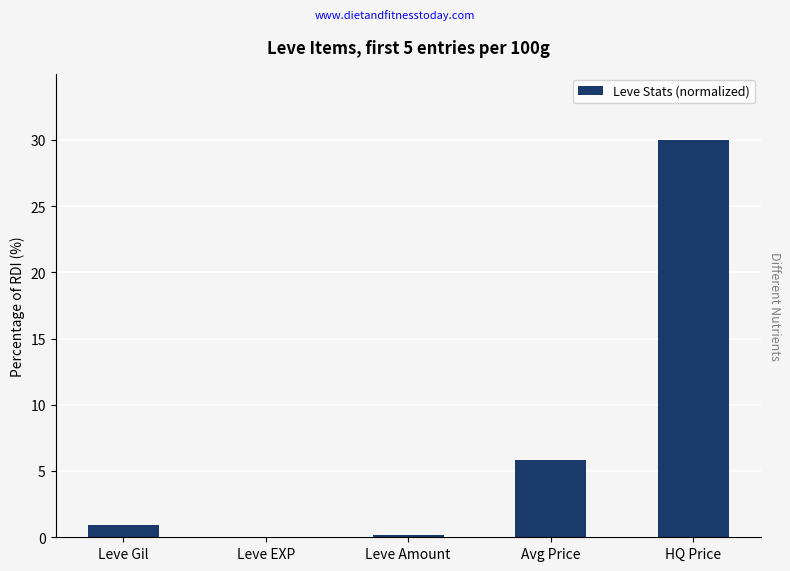

Which label corresponds to the largest value in the chart?

HQ Price